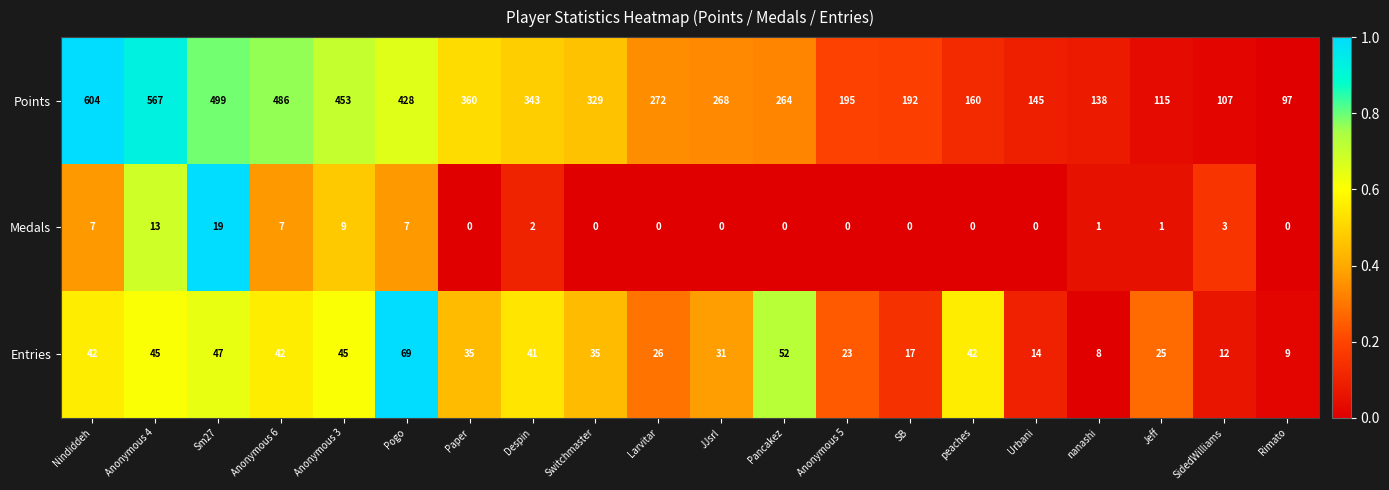

What is the total value across all series at Larvitar?

298